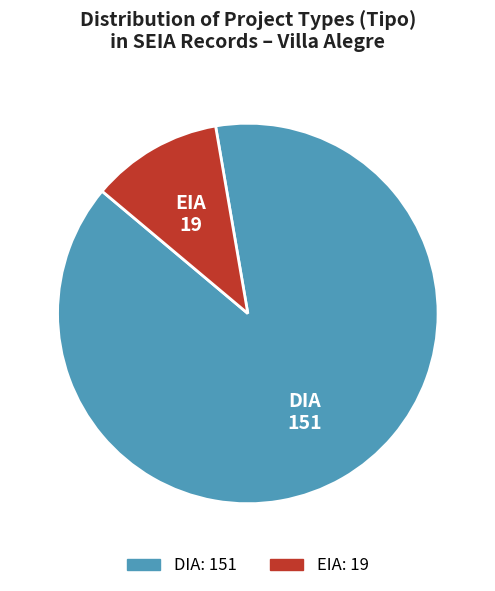

Between EIA and DIA, which is larger?

DIA